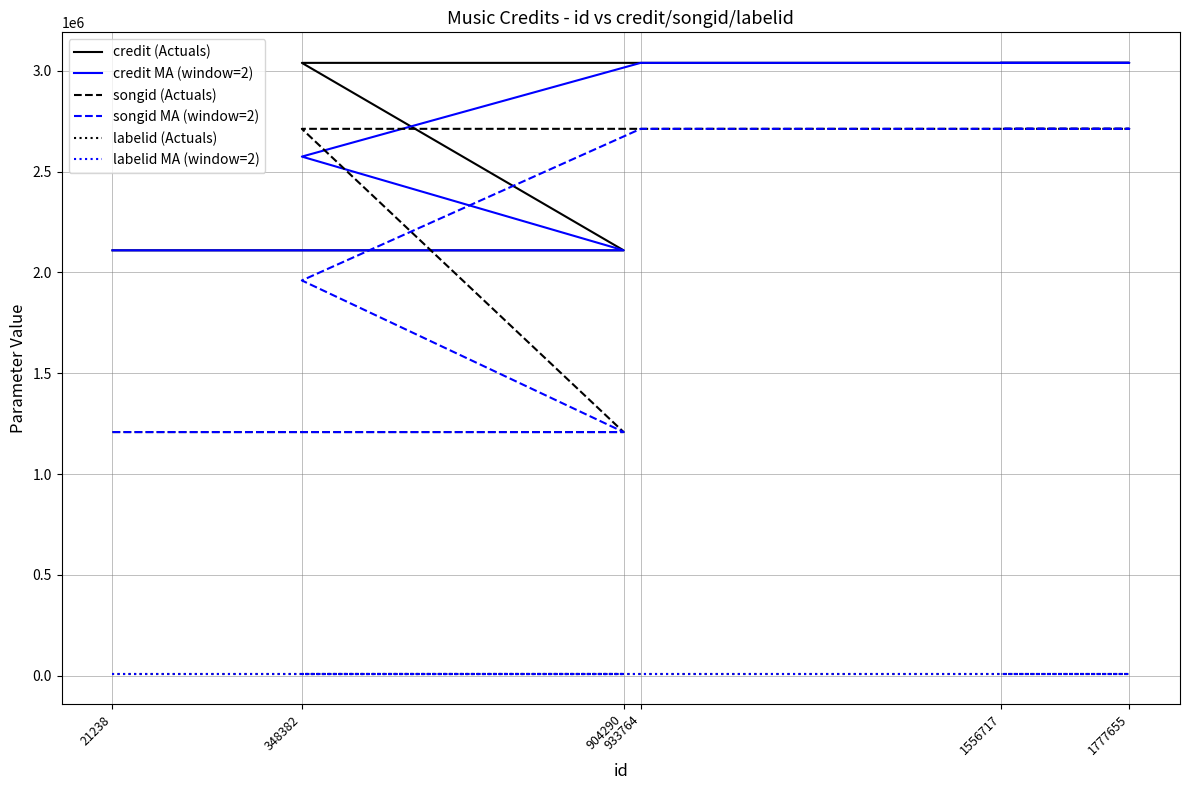

Reading left to right, list all the values displayed in this chart.

credit (Actuals): 21238=2109199	904290=2109199	348382=3038821	933764=3038821	1777655=3038821	1556717=3038821
credit MA (window=2): 21238=2109199	904290=2109199	348382=2574010	933764=3038821	1777655=3038821	1556717=3038821
songid (Actuals): 21238=1207975	904290=1207975	348382=2711683	933764=2711683	1777655=2711683	1556717=2711683
songid MA (window=2): 21238=1207975	904290=1207975	348382=1959829	933764=2711683	1777655=2711683	1556717=2711683
labelid (Actuals): 21238=10580	904290=10580	348382=10580	933764=10580	1777655=10580	1556717=10580
labelid MA (window=2): 21238=10580	904290=10580	348382=10580	933764=10580	1777655=10580	1556717=10580